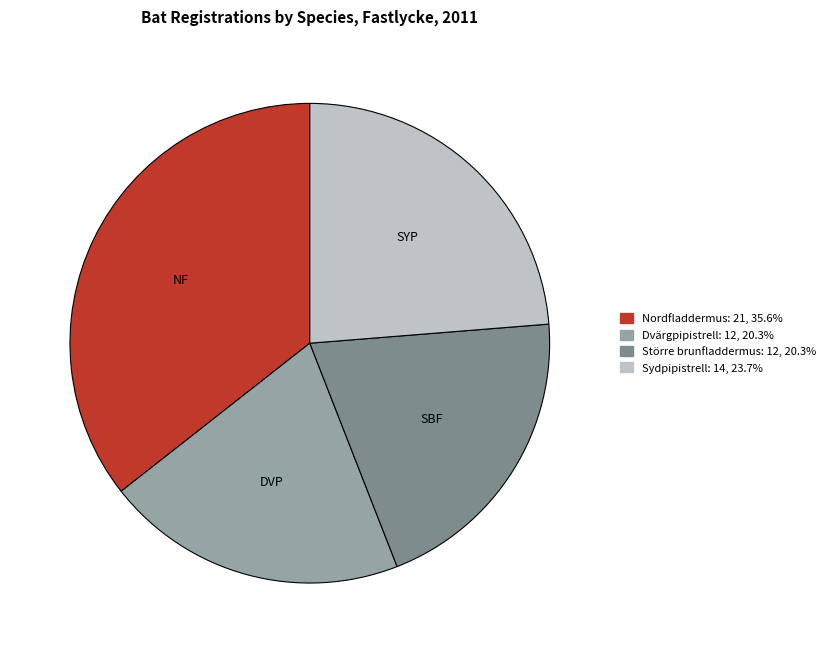

True or false: Dvärgpipistrell accounts for 20% of the total.

True